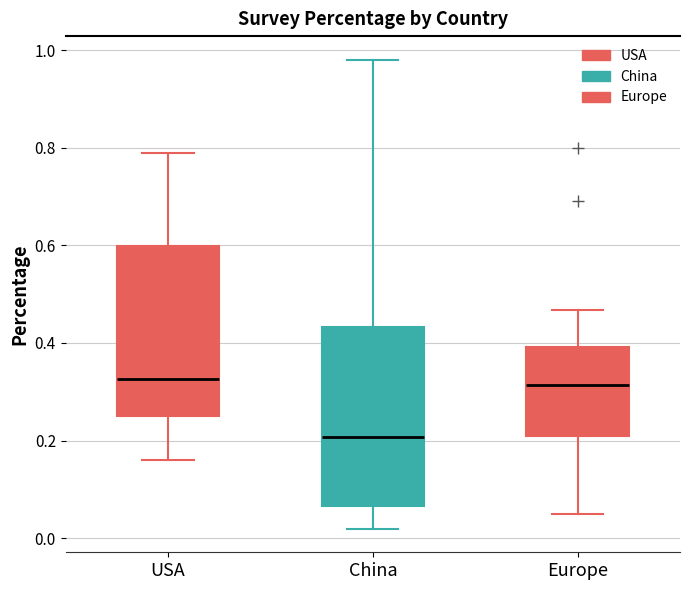

Where does the median line of the box for USA sit on the y-axis? The values are not printed on the chart, so give them approximately, as read against the axis.

0.32